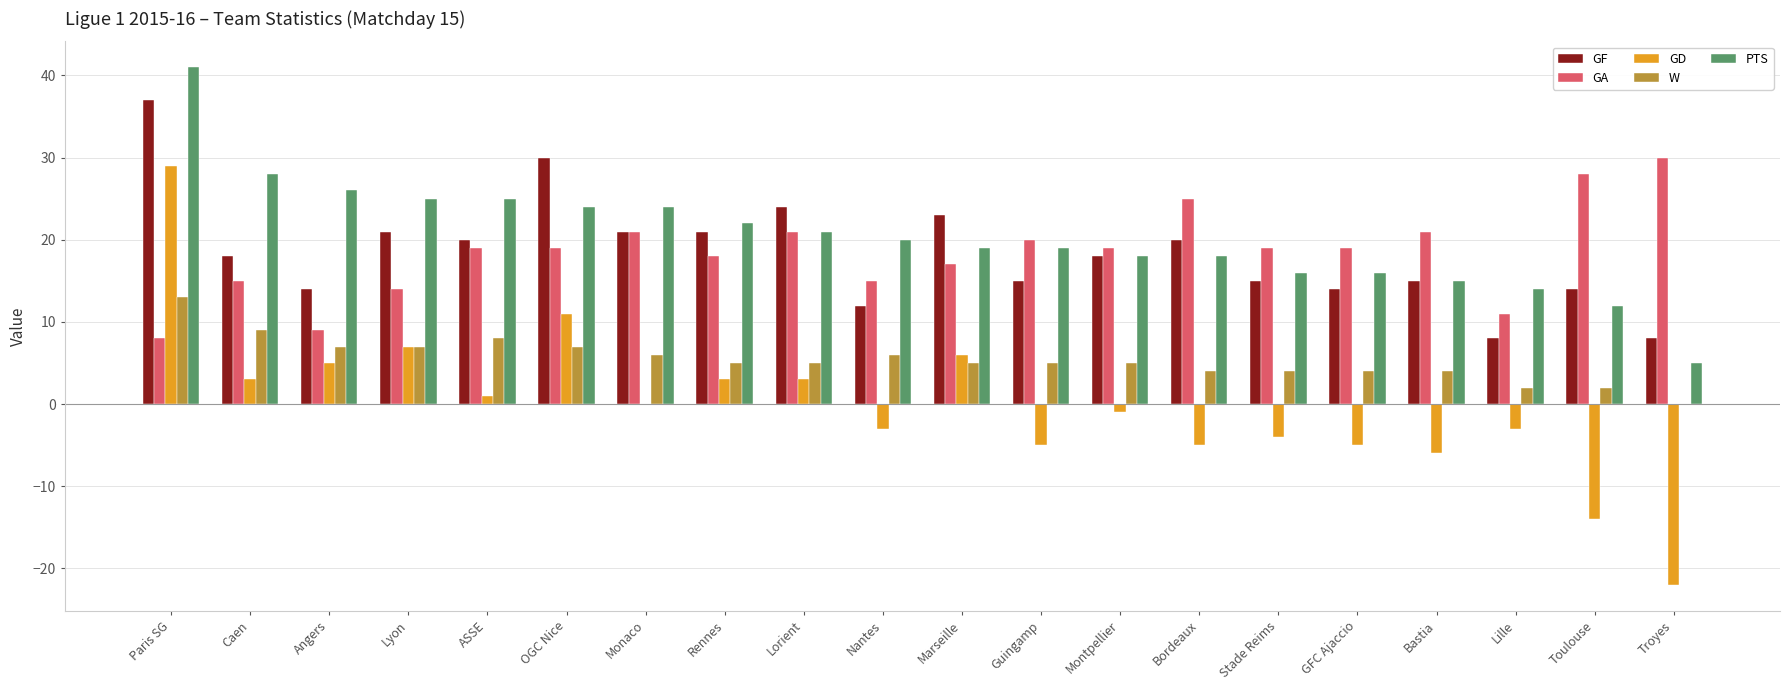

What is the average value of the PTS series?

20